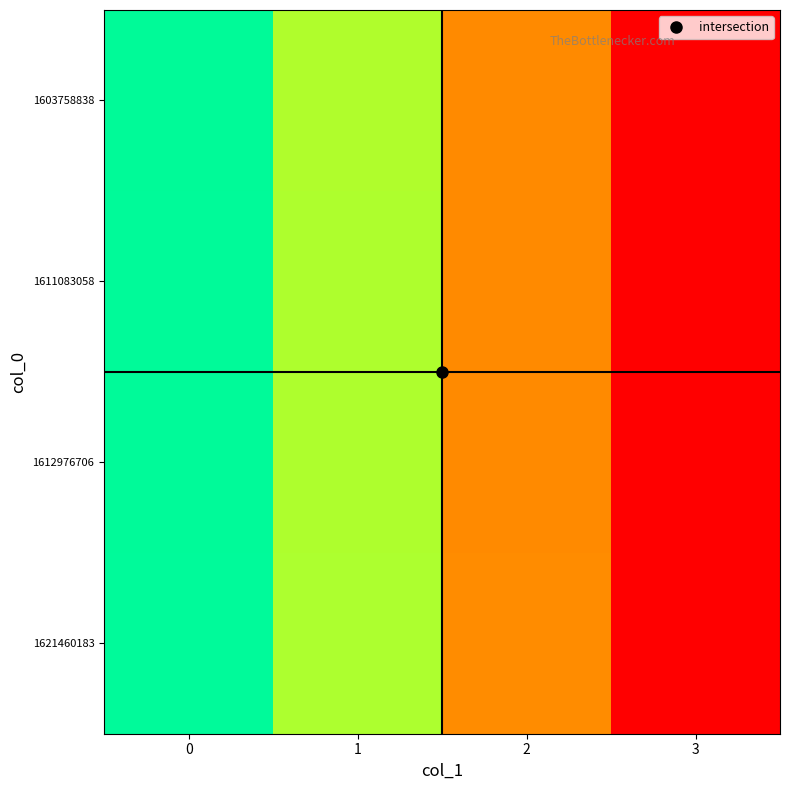

At how many categories does at least one series exceed 0?

3